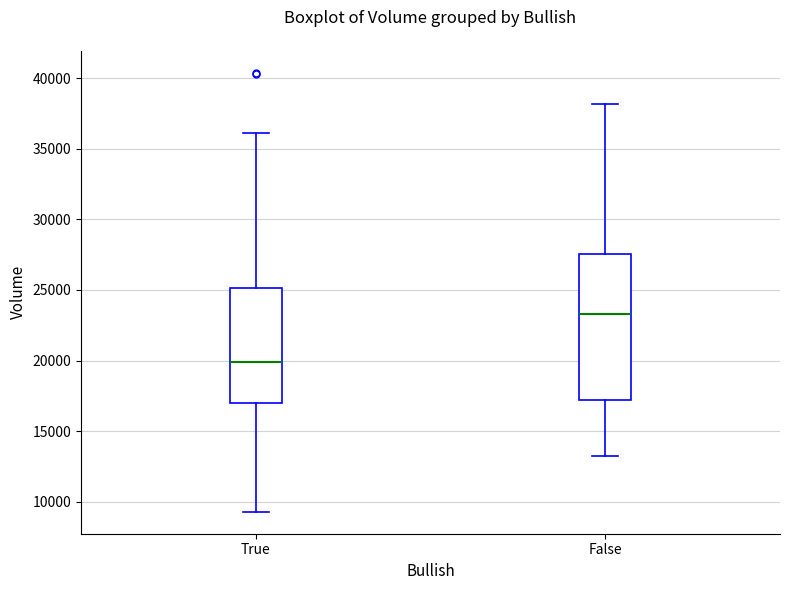

Which box's median line is the lowest?

True